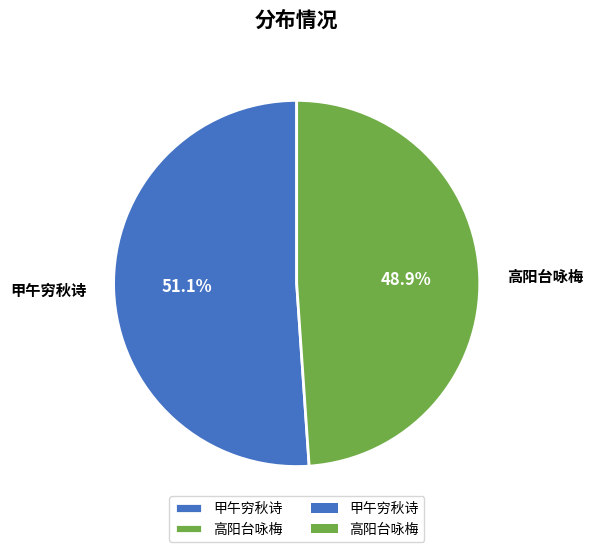

What portion of the pie excludes 高阳台咏梅?

51.1%